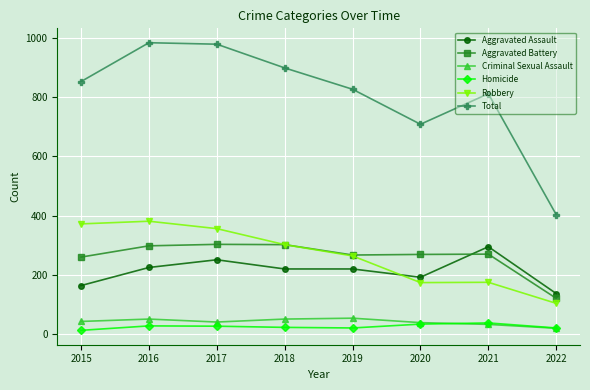

What is the value of the Aggravated Assault point at the 1st from the left?

164